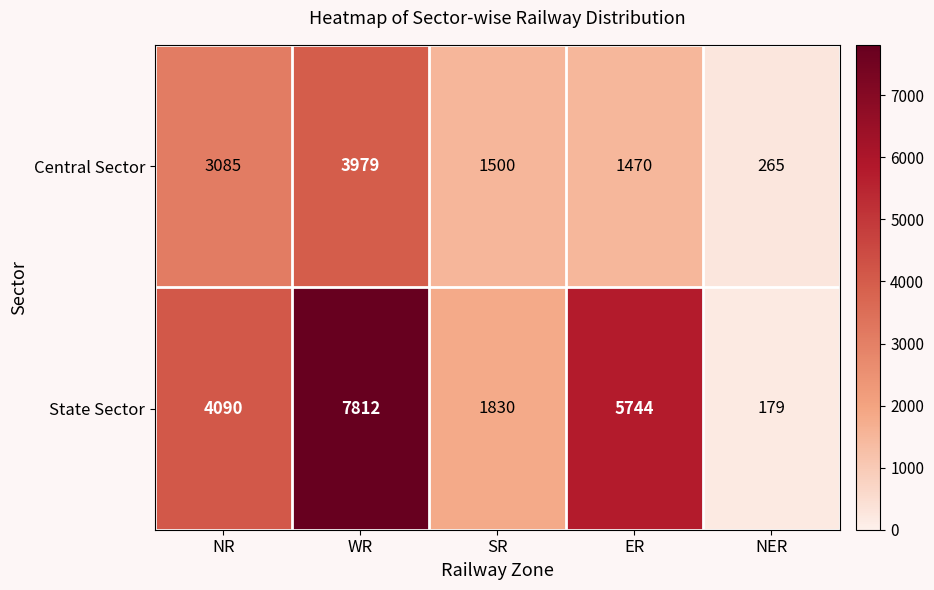

How many data points in State Sector are less than 4090?

2